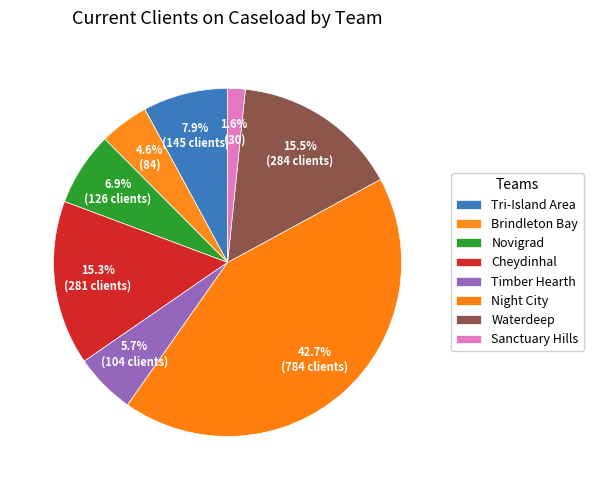

To the nearest percent, what is the average slice percentage?

12%